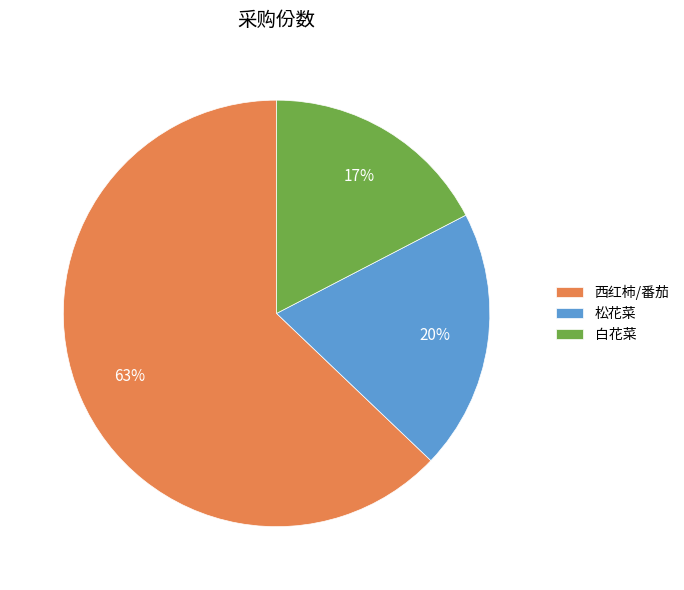

Is the sum of 松花菜 and 白花菜 greater than half?

No